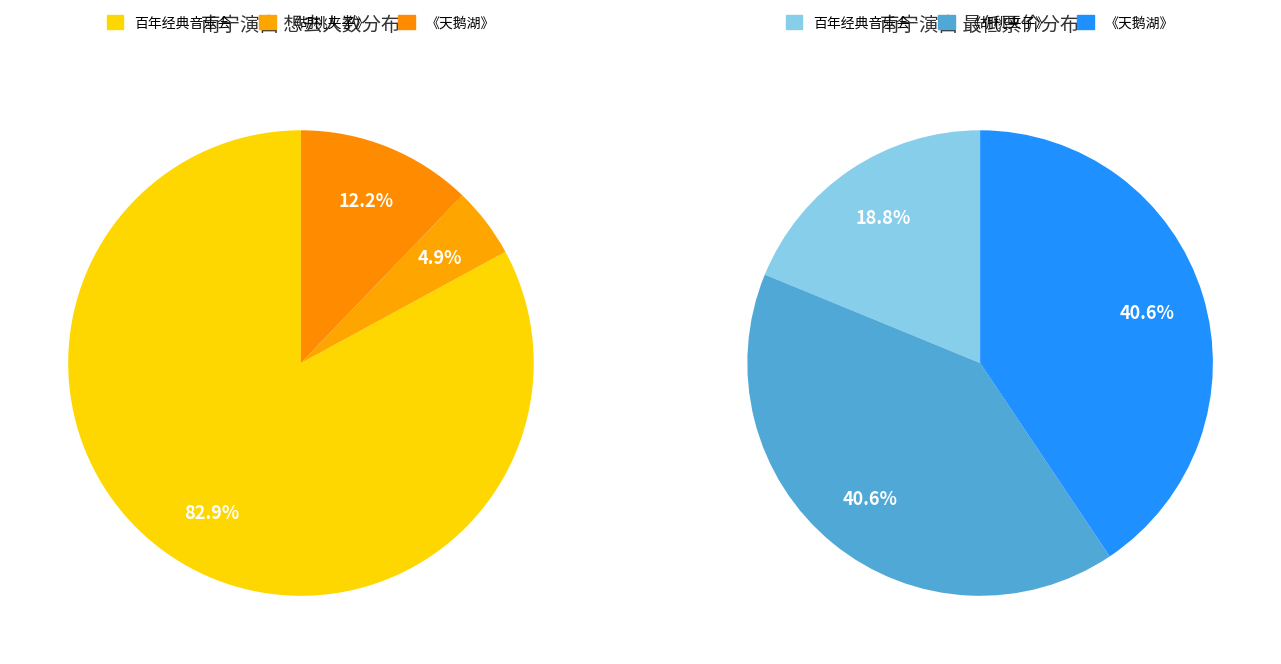

To the nearest percent, what is the combined percentage of 俄罗斯圣彼得堡古典芭蕾舞剧院《天鹅湖》 and 南宁·浪漫古典·百年经典世界名曲音乐会?

95%